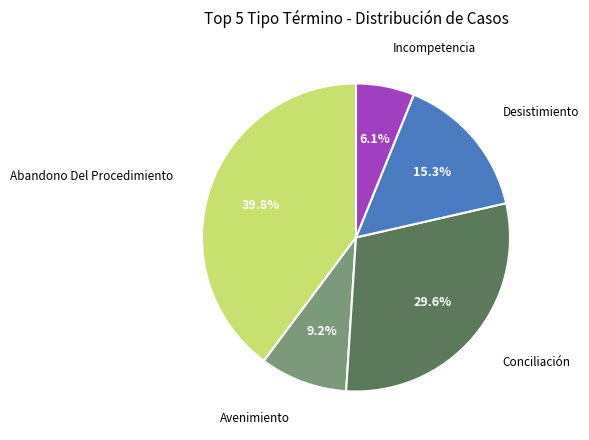

Does any single category account for the majority?

No